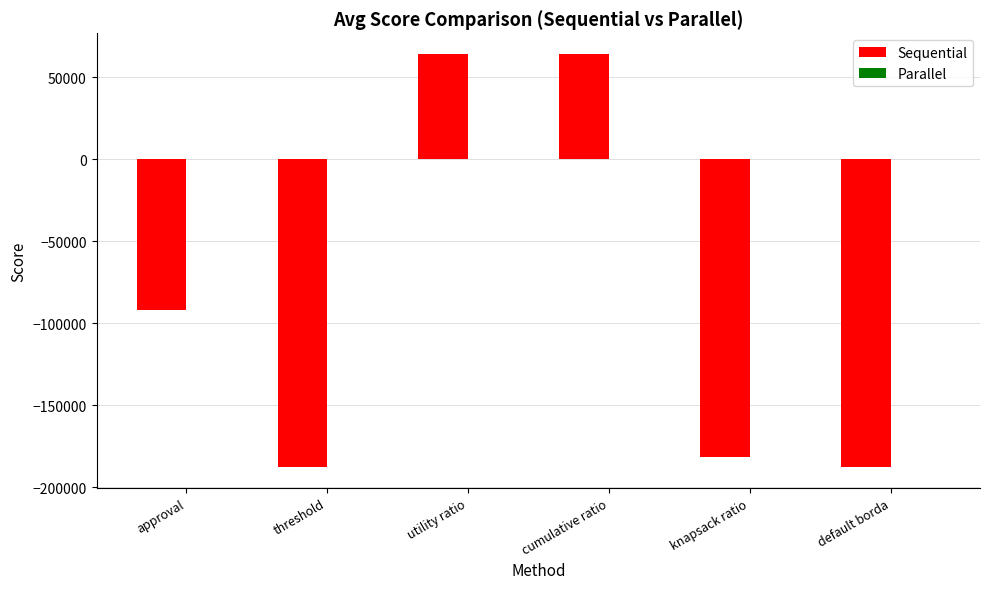

Does the chart contain stacked bars?

No